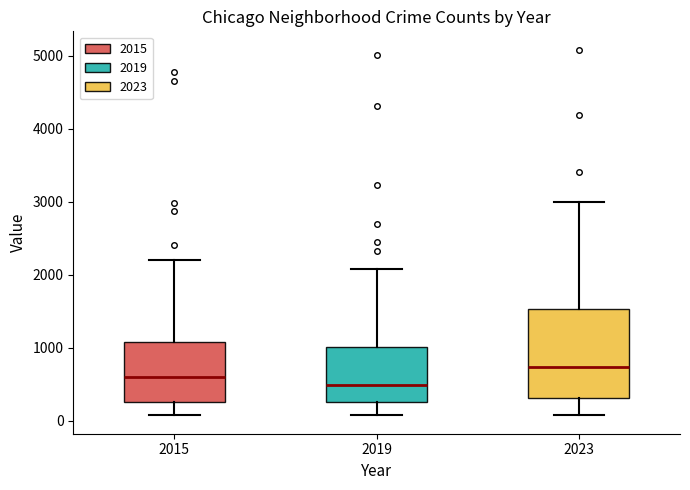

Where is the lower edge of the box at x = 2023 on the y-axis? The values are not printed on the chart, so give them approximately, as read against the axis.

300